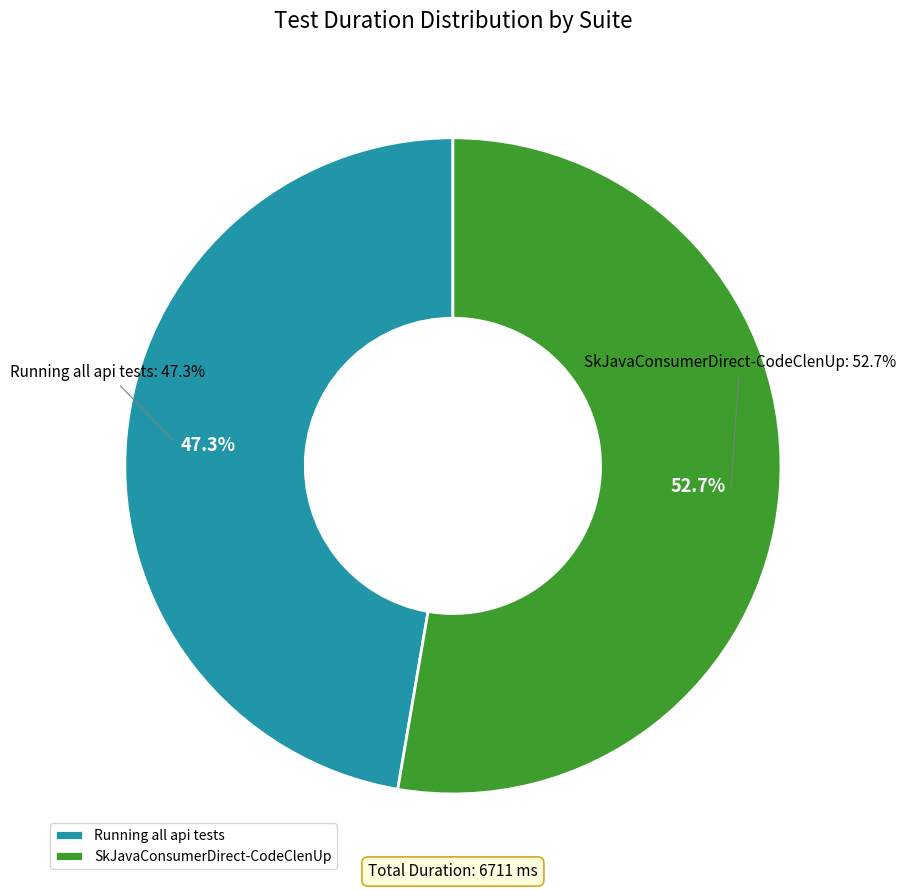

Rank the categories by value from highest to lowest.

SkJavaConsumerDirect-CodeClenUp, Running all api tests